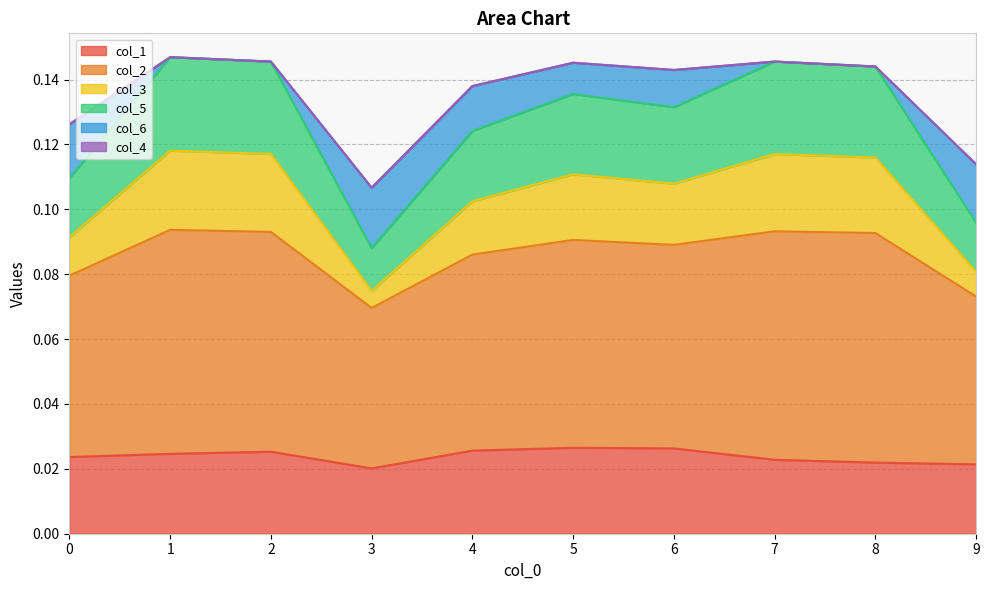

The col_3 series shows 0.1 at 5. True or false?

True